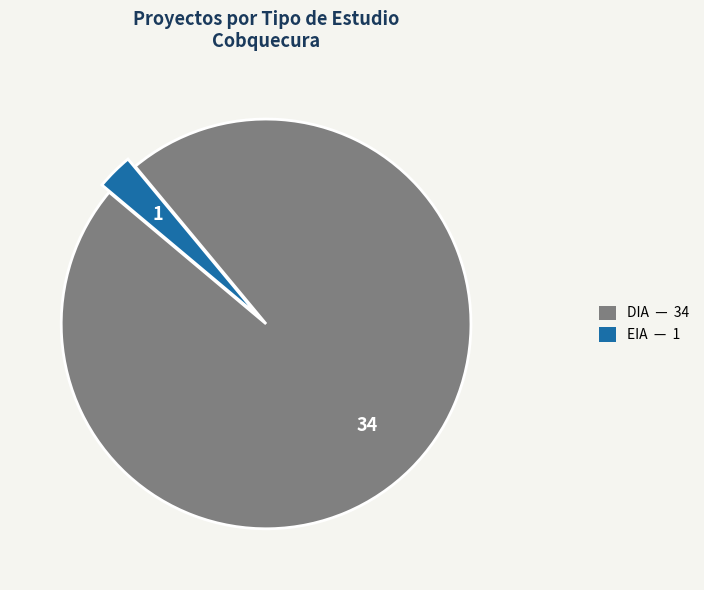

The EIA slice represents 17% of the pie. True or false?

False